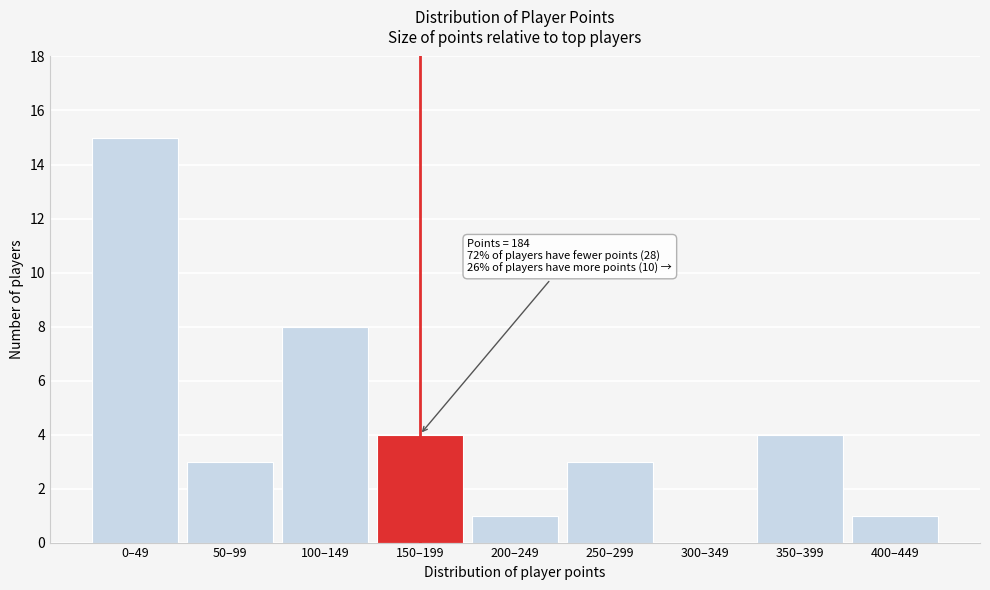

Reading left to right, extract all data points from this chart.

0–49=15	50–99=3	100–149=8	150–199=4	200–249=1	250–299=3	300–349=0	350–399=4	400–449=1